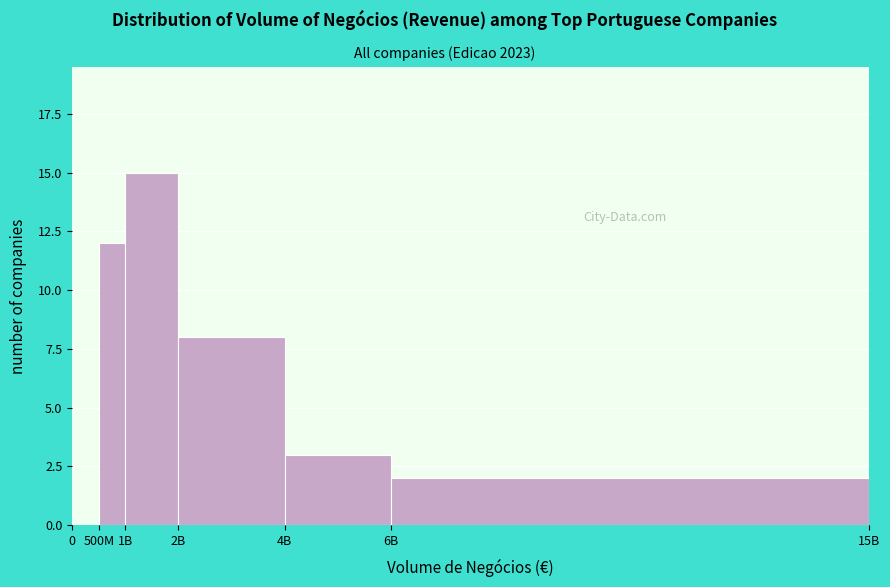

Reading right to left, transcribe all the data shown in this chart.

6B=2	4B=3	2B=8	1B=15	500M=12	0=0